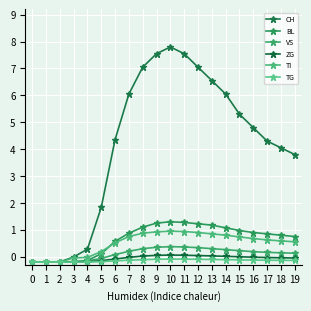

How many distinct data groups are displayed?

6